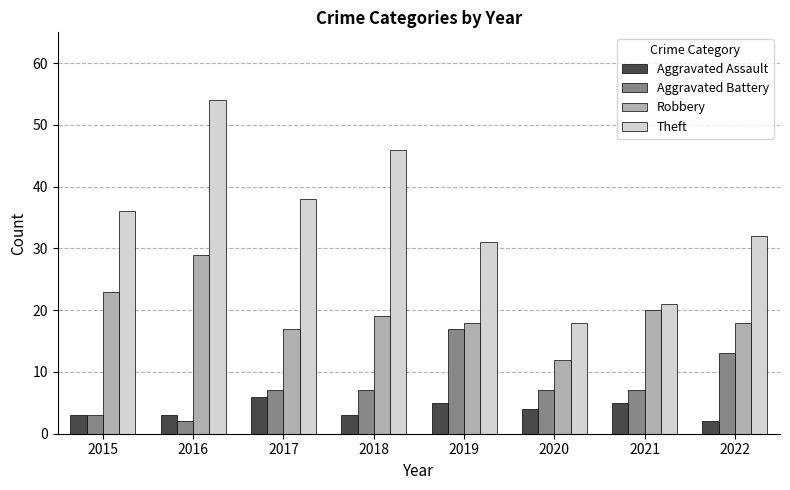

Which series changed the most between 2016 and 2022?

Theft